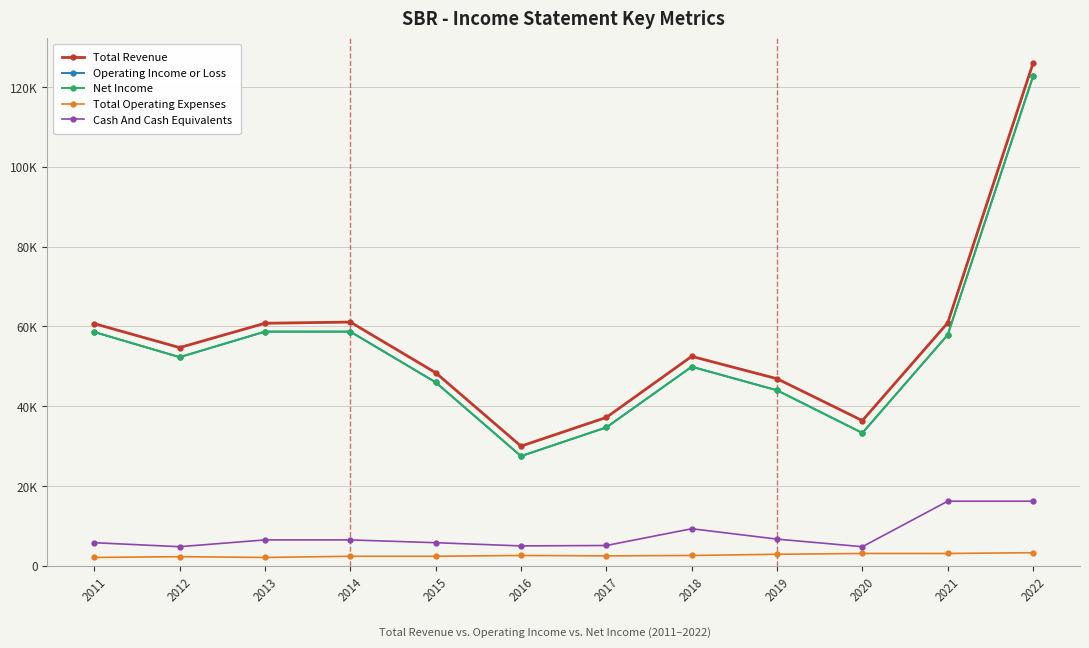

What is the total value across all series at 2020?

110900